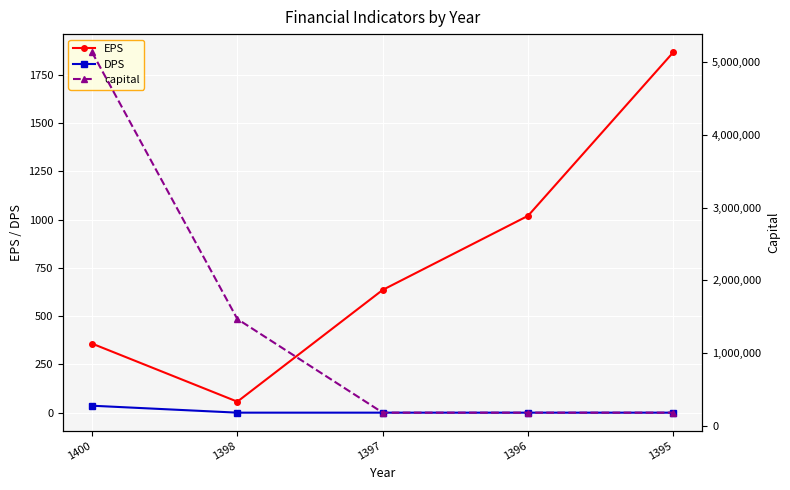

Which has a higher value, 1397 or 1396?

1396